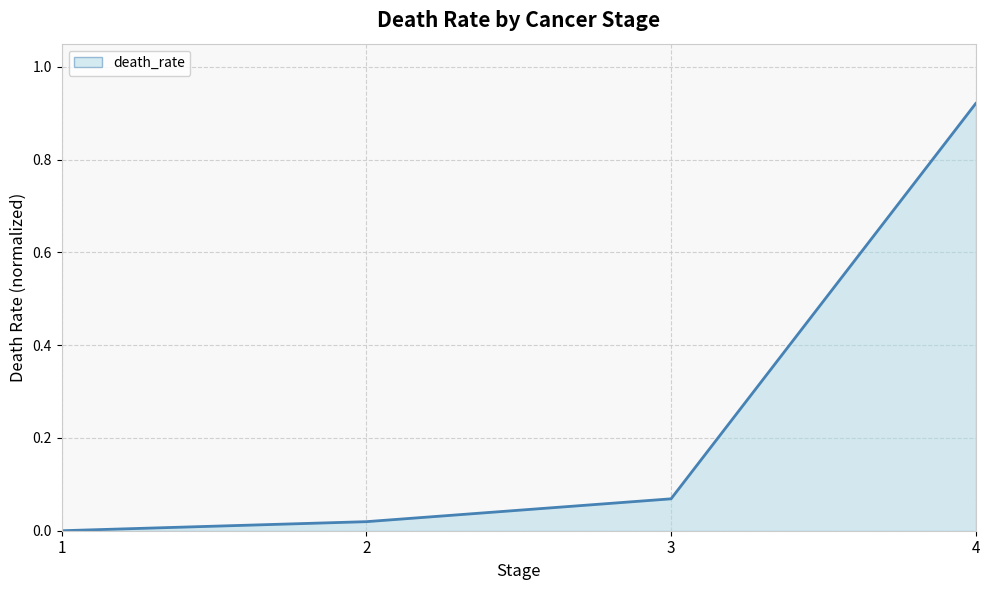

Rank the categories by value from lowest to highest.

1, 2, 3, 4